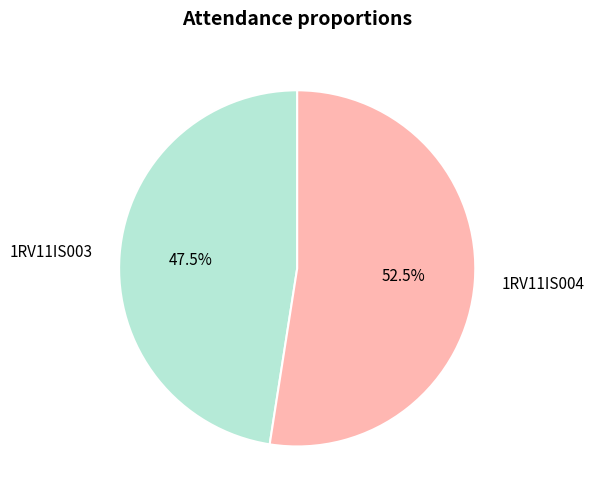

To the nearest percent, what is the difference between the 1RV11IS004 and 1RV11IS003 slice percentages?

5%